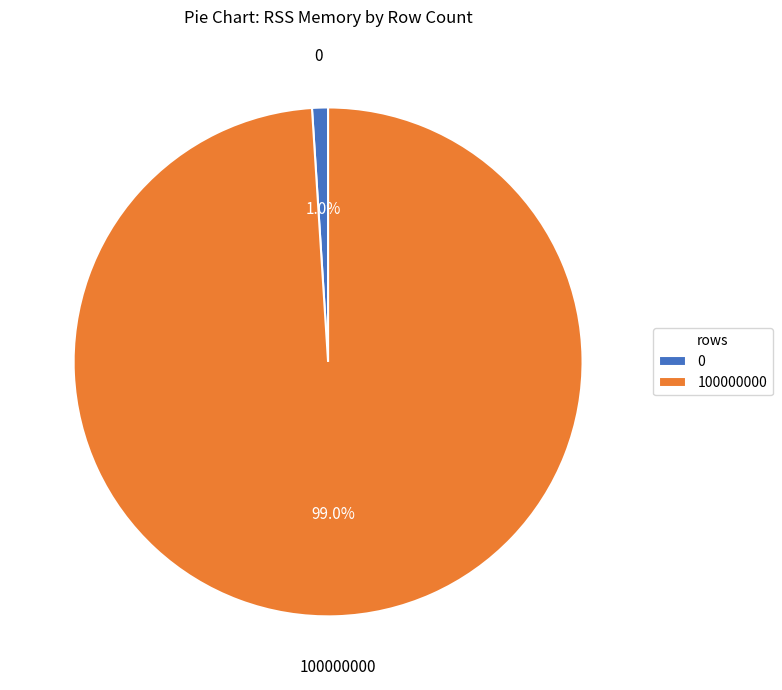

To the nearest percent, what is the difference between the 100000000 and 0 slice percentages?

98%